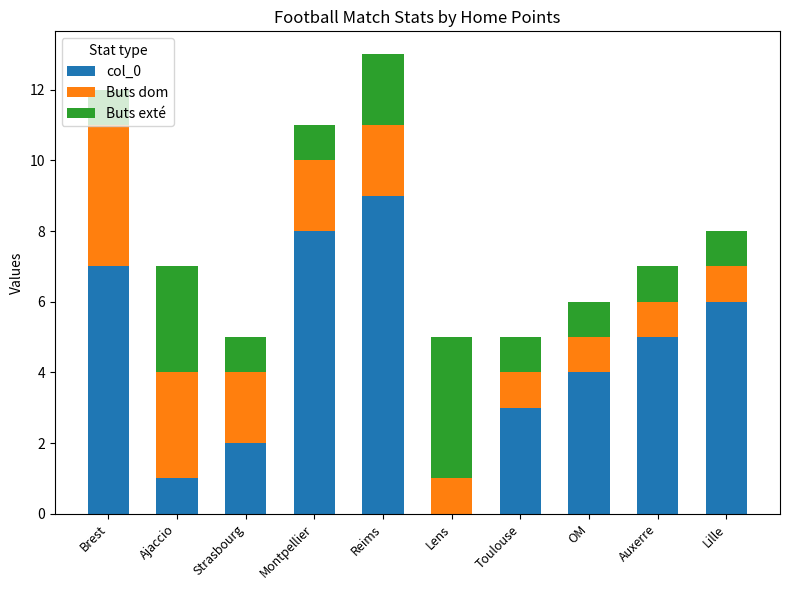

At which category is the sum across all series the highest?

Reims